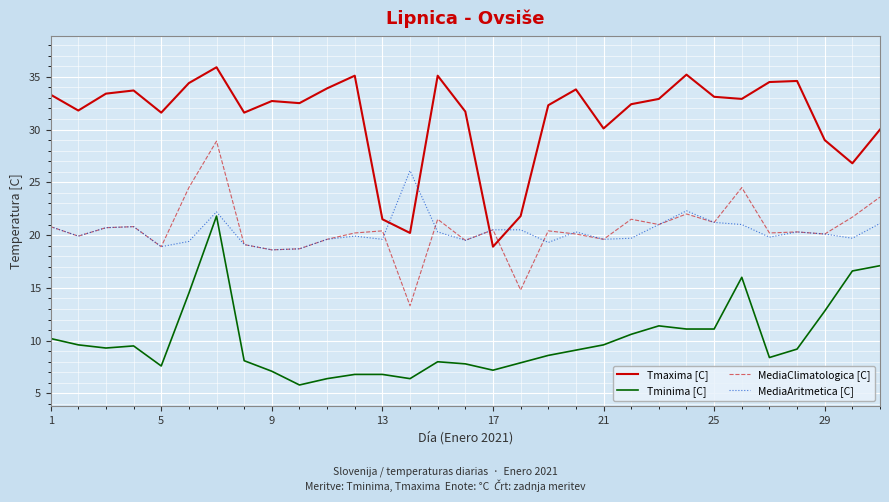

True or false: MediaClimatologica [C] and Tminima [C] cross at least once.

False